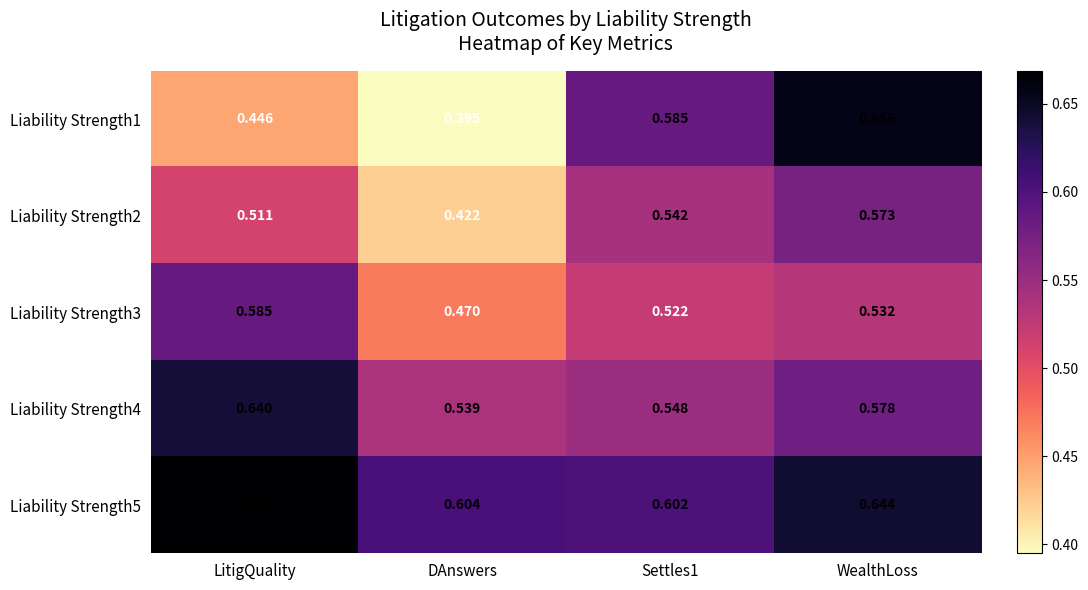

At which category is the sum across all series the highest?

WealthLoss